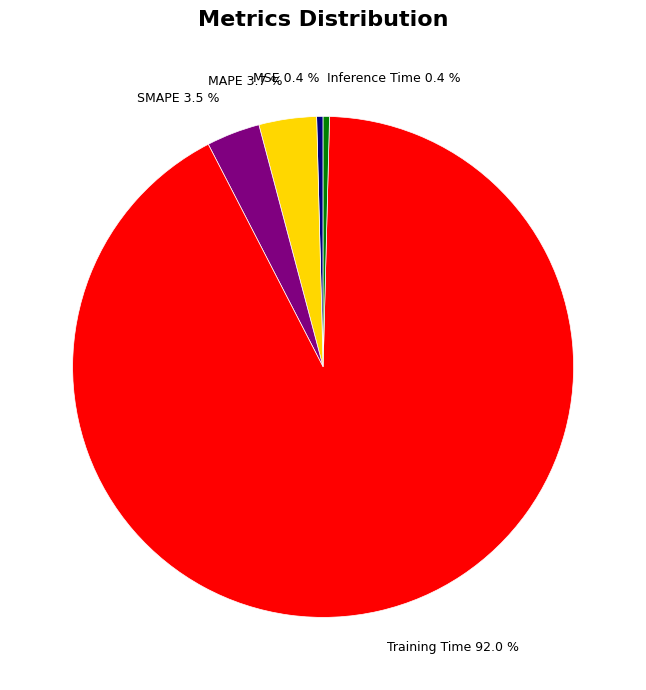

The MAPE slice represents 4% of the pie. True or false?

True